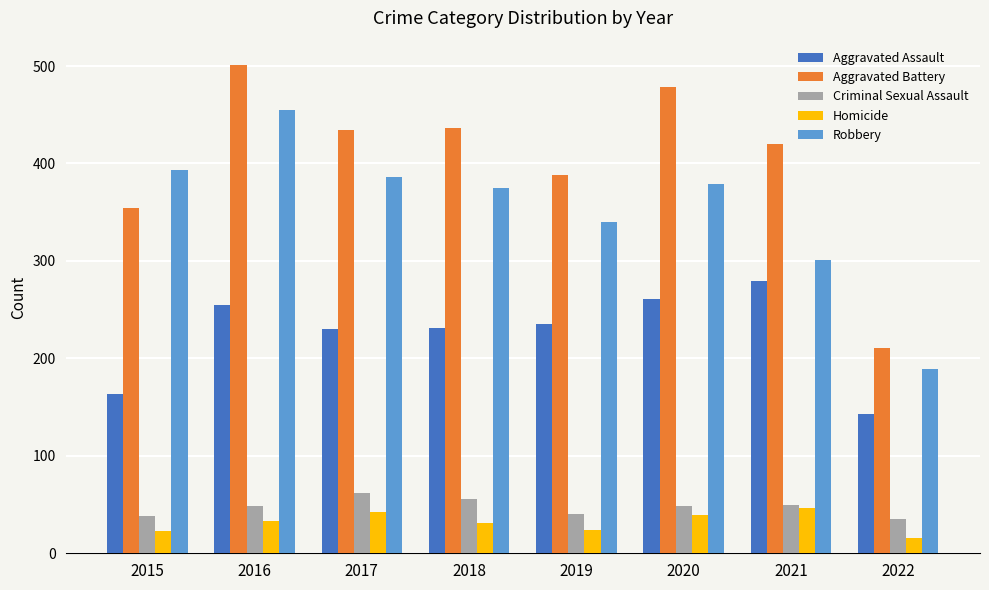

How many bars are there in total?

40